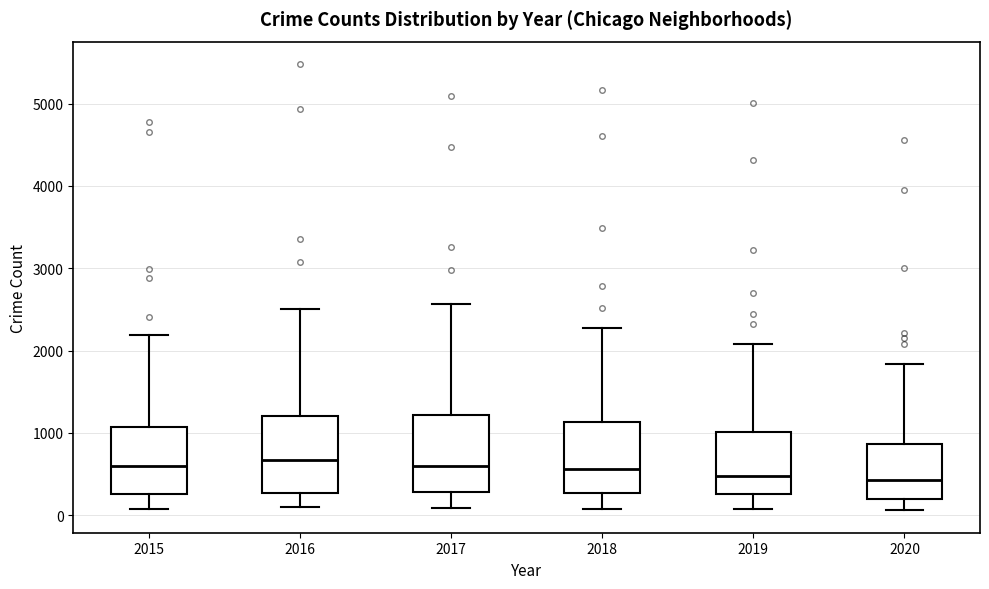

Where is the upper edge of the box at x = 2020 on the y-axis? The values are not printed on the chart, so give them approximately, as read against the axis.

900